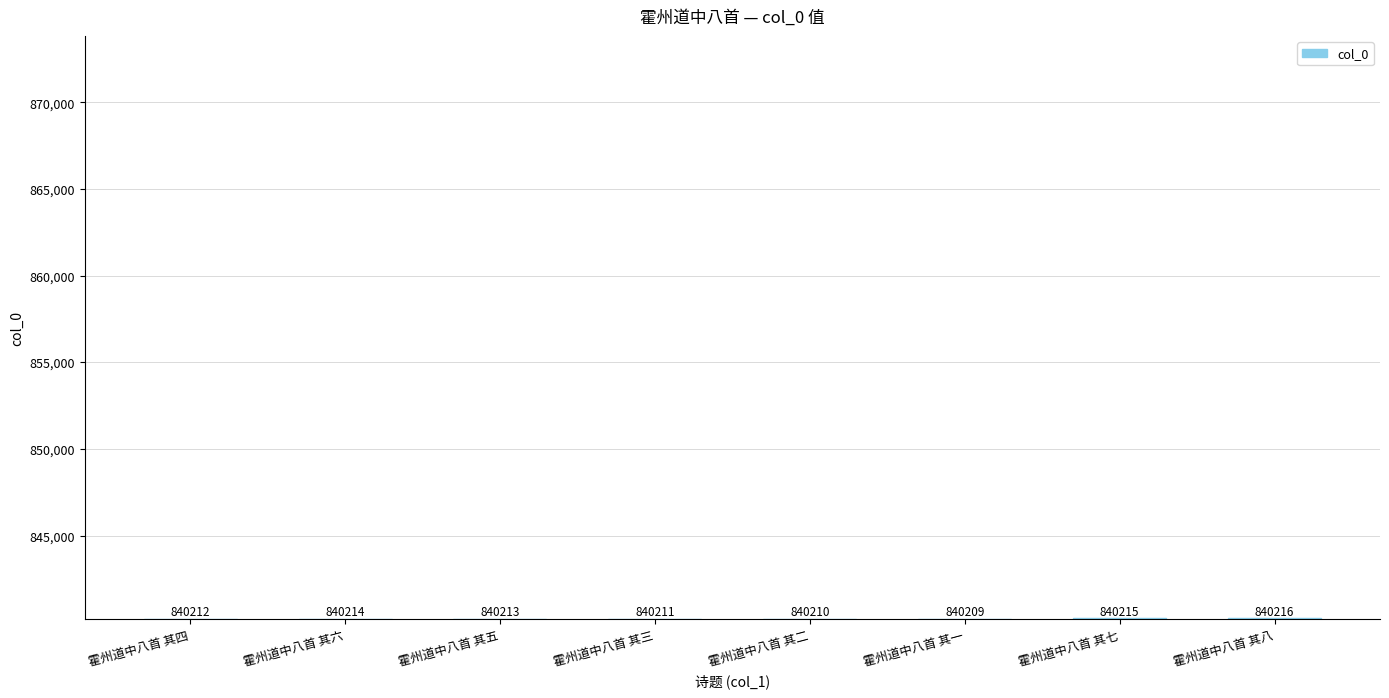

List the labels in order of value, largest first.

霍州道中八首 其八, 霍州道中八首 其七, 霍州道中八首 其六, 霍州道中八首 其五, 霍州道中八首 其四, 霍州道中八首 其三, 霍州道中八首 其二, 霍州道中八首 其一